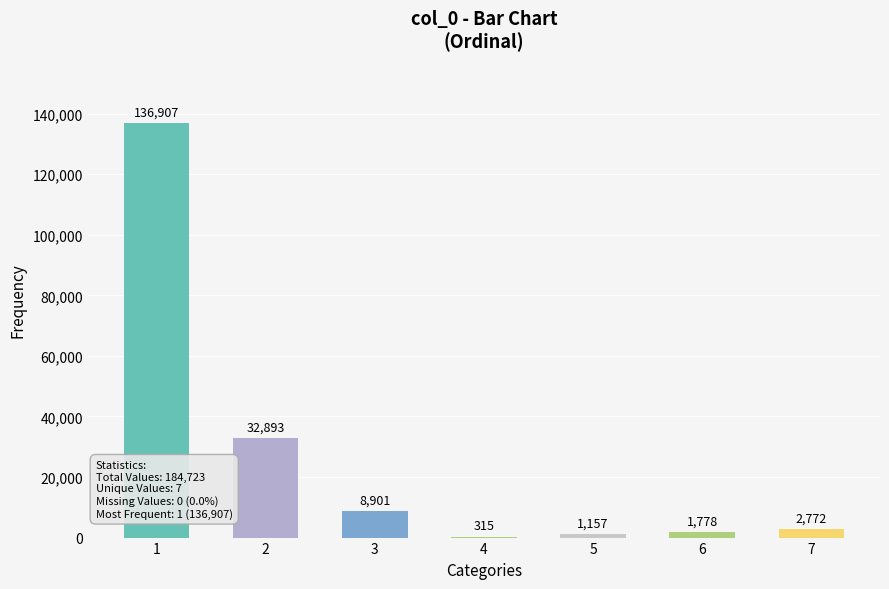

Are the bars horizontal?

No